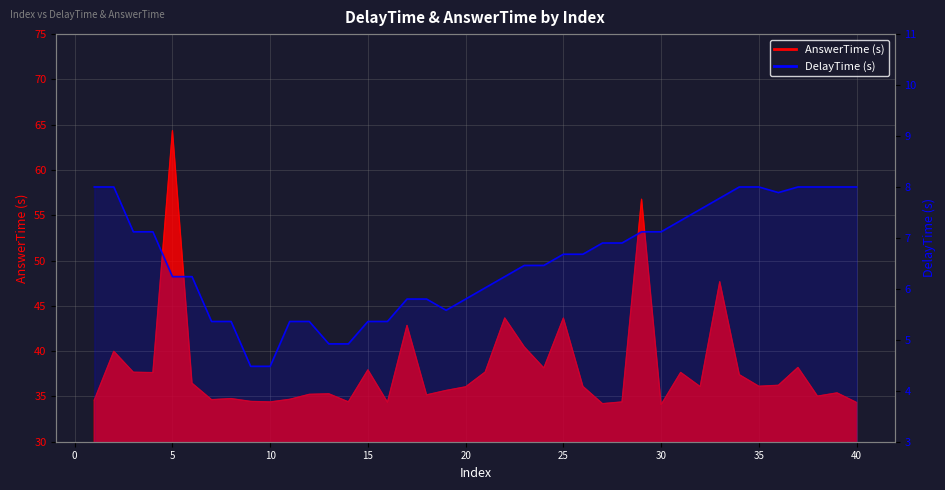

The chart shows a value of 9.3 at 45. True or false?

False